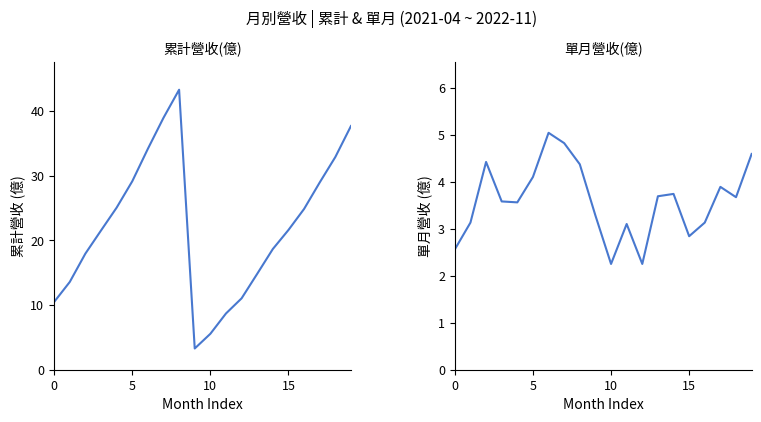

The 單月營收(億) series shows 6.2 at 8. True or false?

False